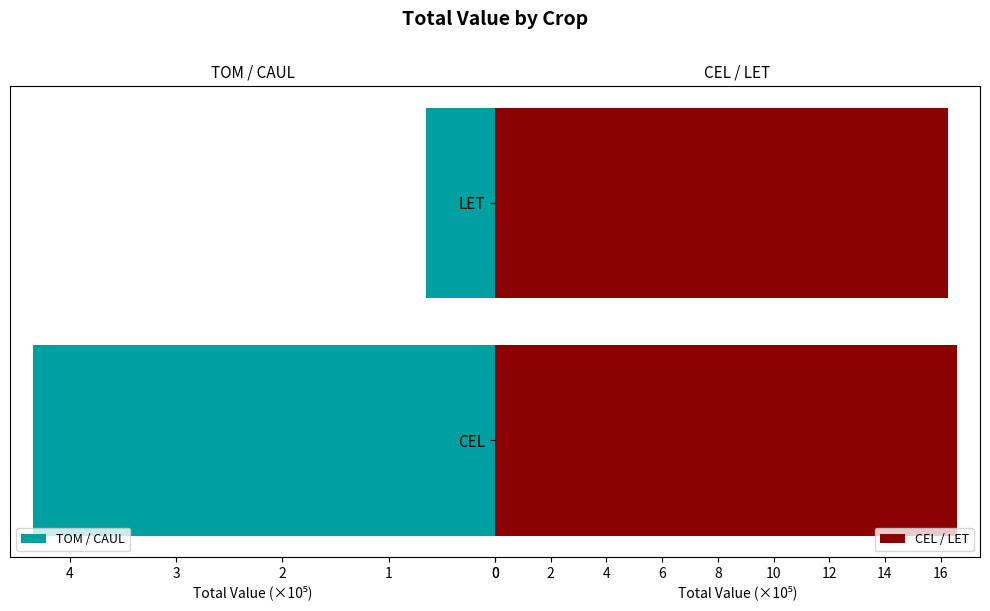

List the labels in order of TOM / CAUL value, largest first.

TOM, CAUL